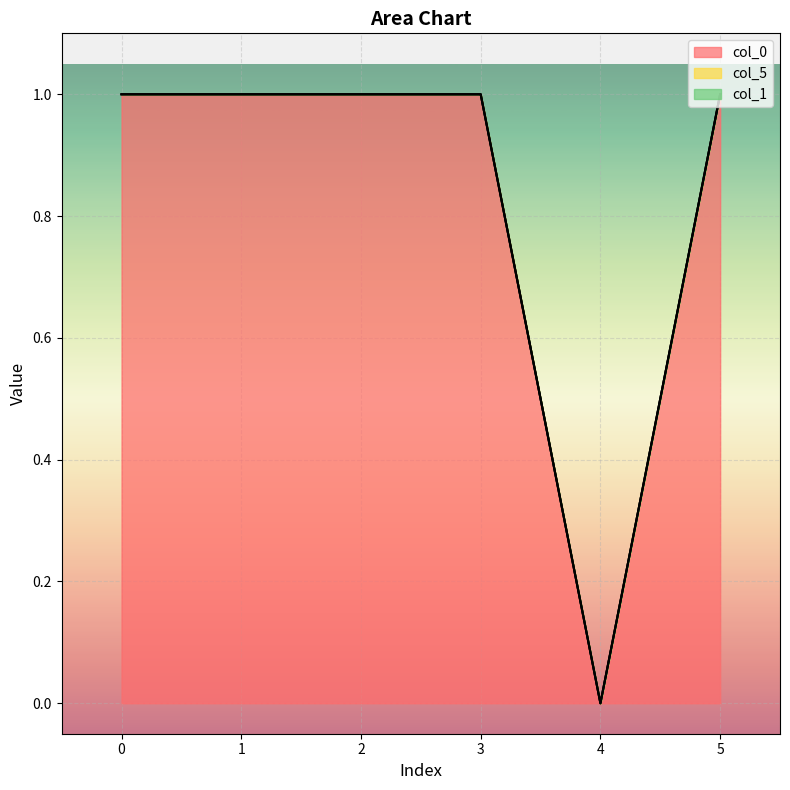

Between 1 and 4, which series saw the biggest shift?

col_5